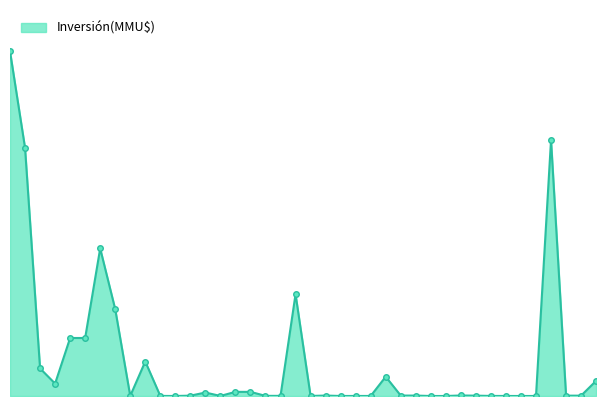

Does the chart have visible grid lines?

No